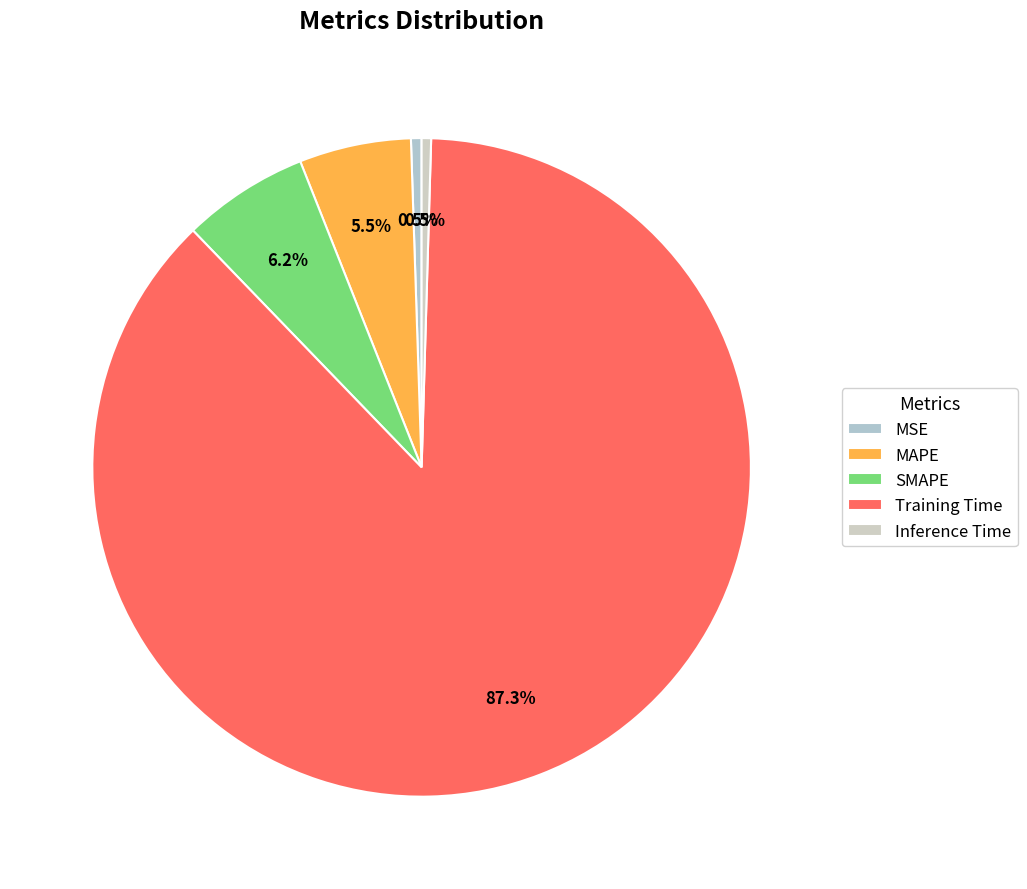

How many segments does this pie chart have?

5